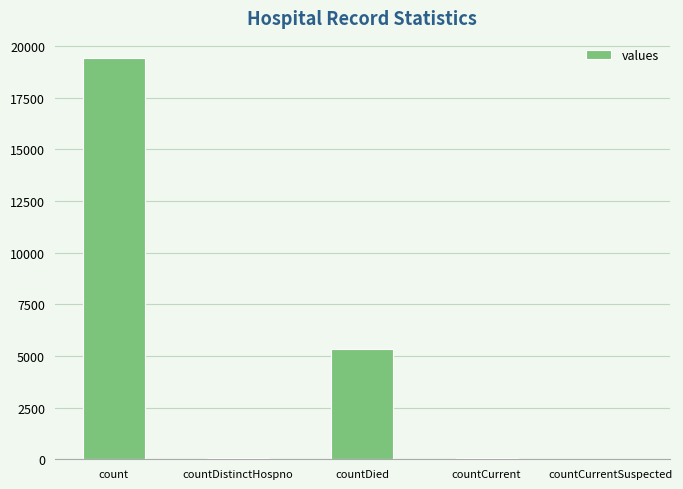

At which category does the chart reach its peak across all series?

count